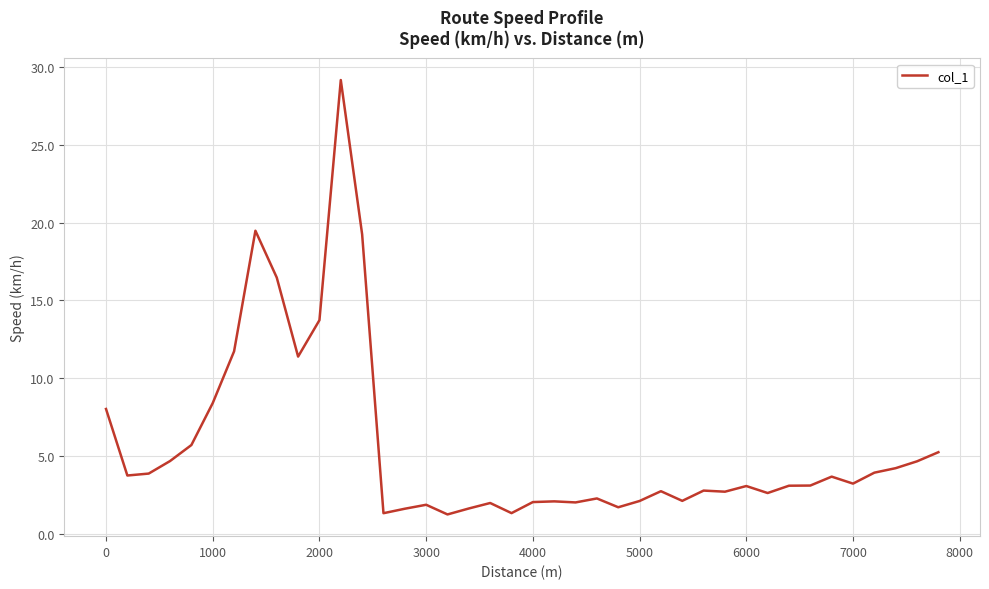

What is the smallest value displayed?

1.3